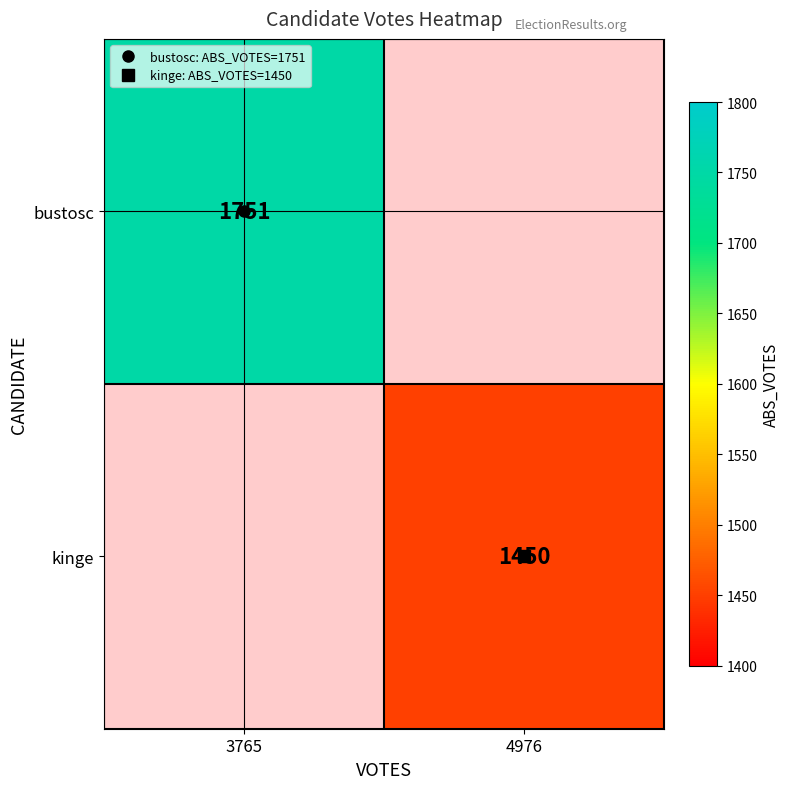

The kinge series shows 1450.0 at 4976. True or false?

True